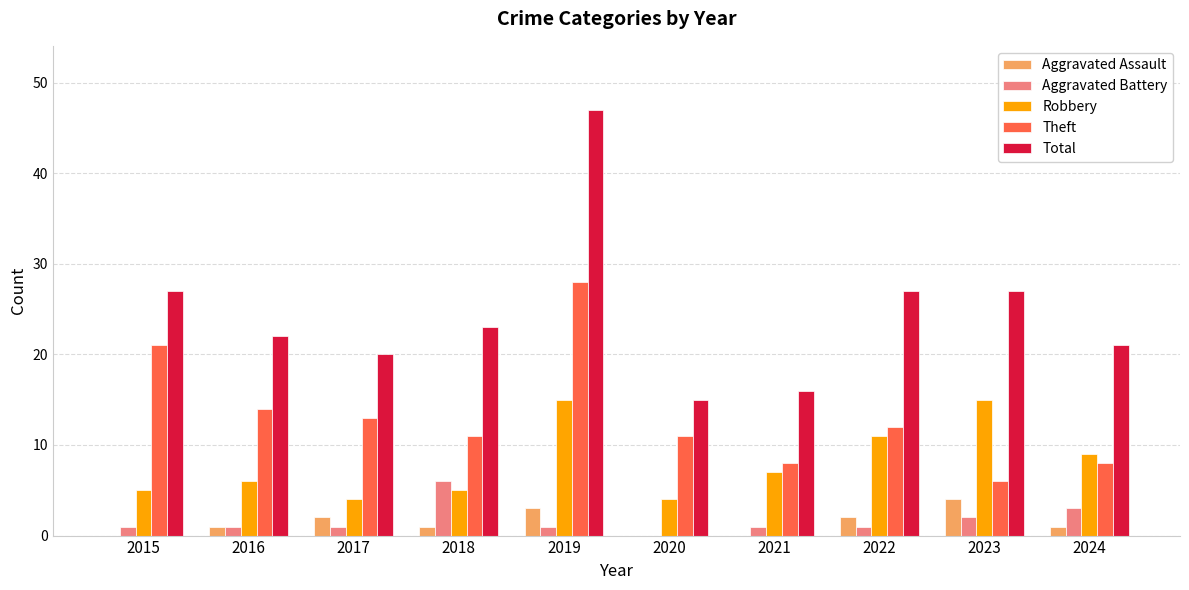

Reading right to left, extract all data points from this chart.

Aggravated Assault: 1	4	2	0	0	3	1	2	1	0
Aggravated Battery: 3	2	1	1	0	1	6	1	1	1
Robbery: 9	15	11	7	4	15	5	4	6	5
Theft: 8	6	12	8	11	28	11	13	14	21
Total: 21	27	27	16	15	47	23	20	22	27